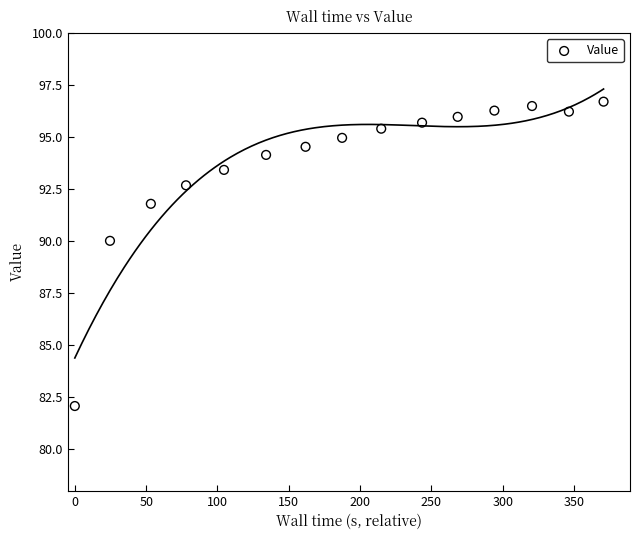

What Y value in the scatter plot is closest to 89?

90.0